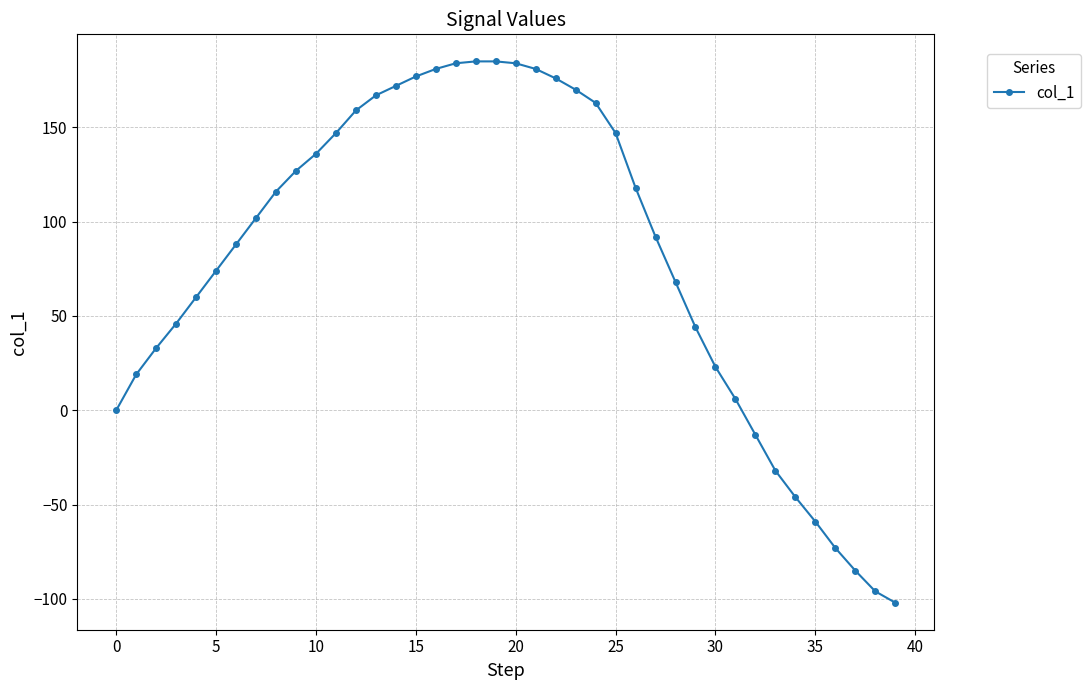

How many lines are shown in the chart?

1